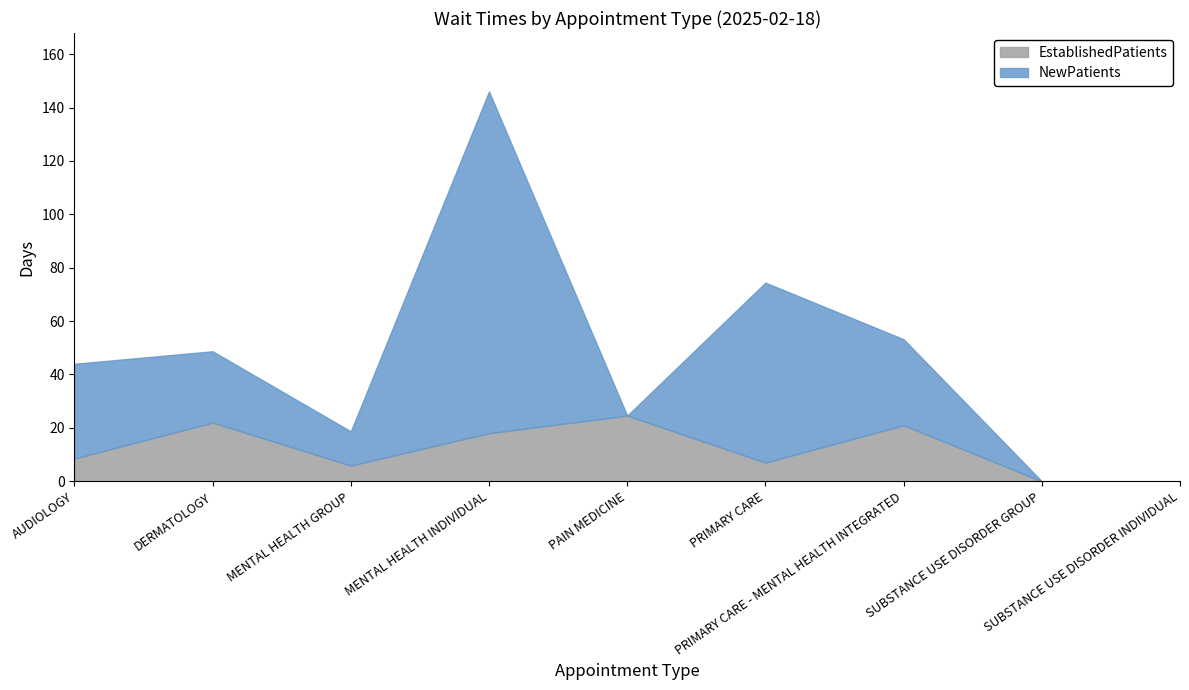

How many intersections are there between EstablishedPatients and NewPatients?

2